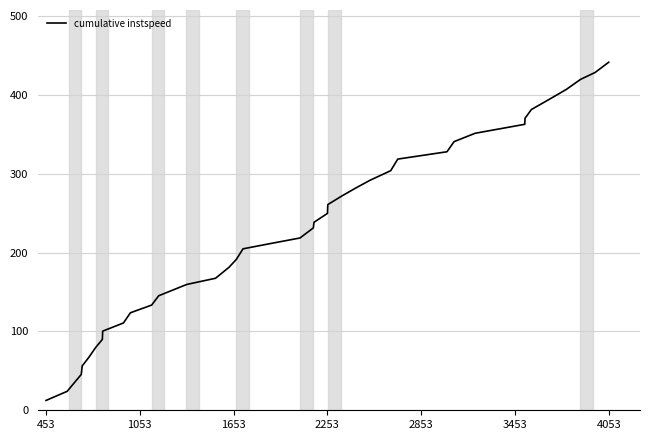

What is the minimum value shown in the chart?

12.5